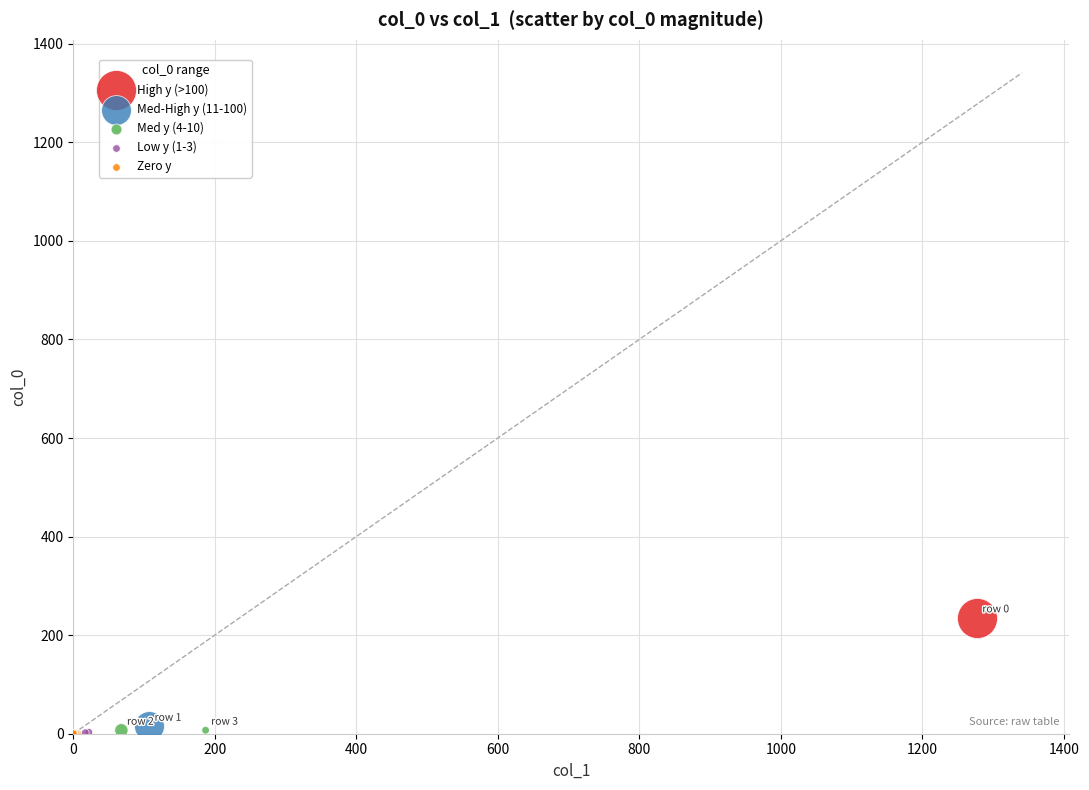

What are all the series names shown in the legend?

High y (>100), Med-High y (11-100), Med y (4-10), Low y (1-3), Zero y